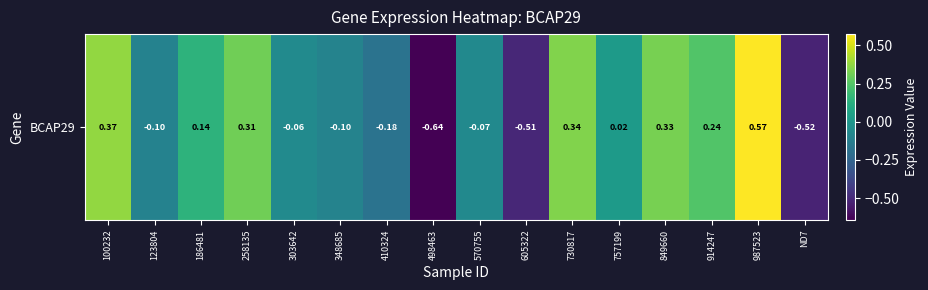

What is the difference between the second highest and second lowest values?

0.9